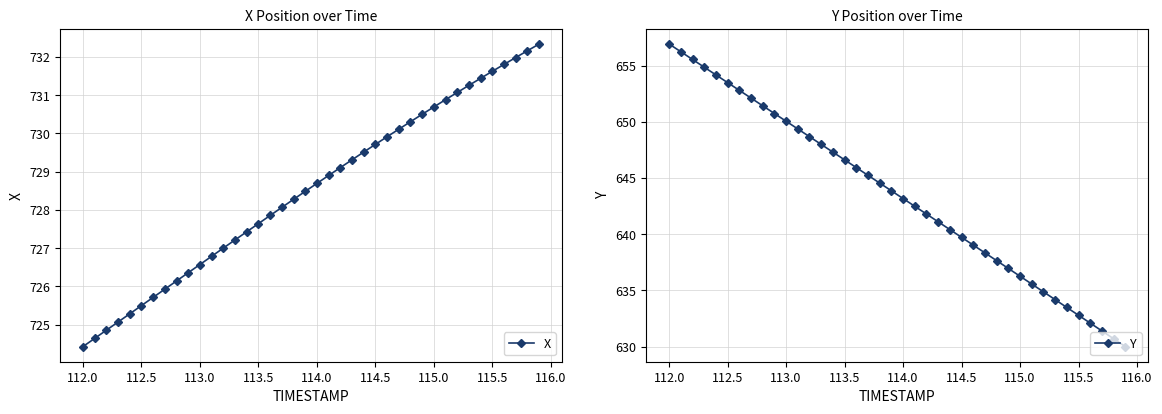

What is the value of the Y point at the 22nd from the left?

642.5